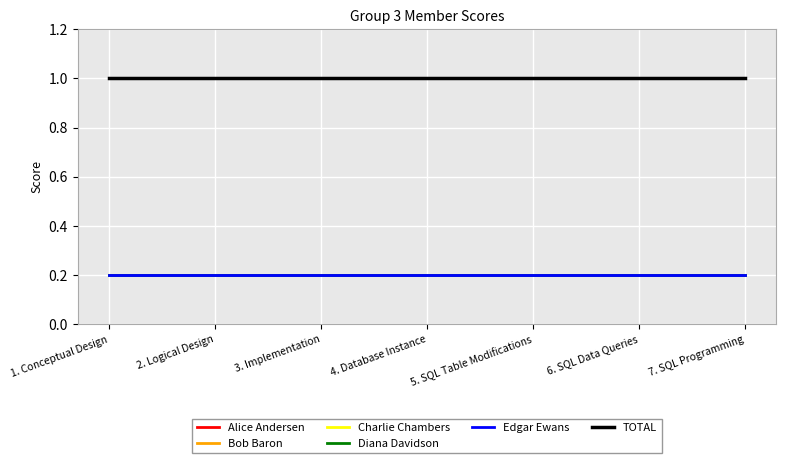

The Edgar Ewans series shows 0.0 at 6. SQL Data Queries. True or false?

False